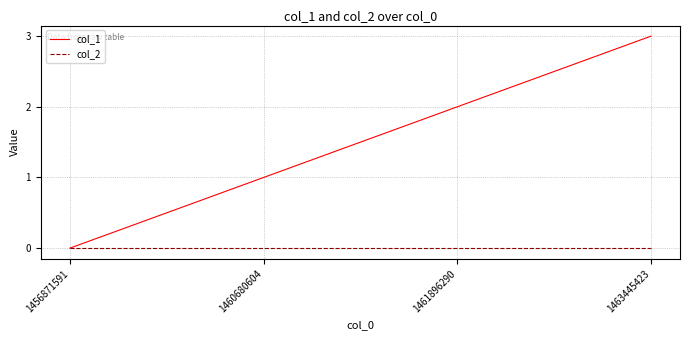

Which series has the widest spread of values?

col_1